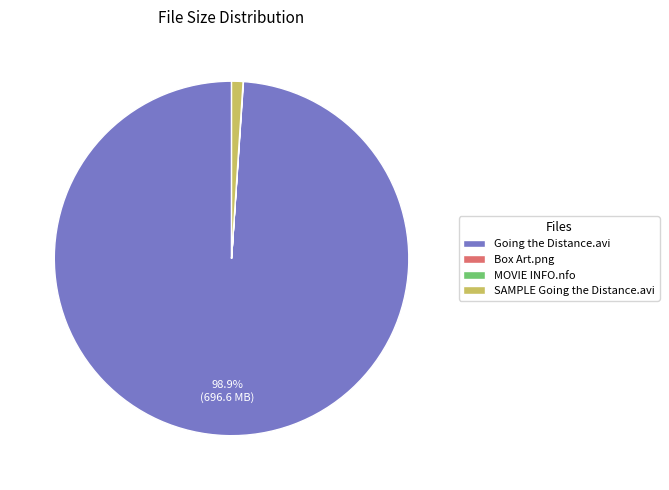

Combined, do Going the Distance.avi and SAMPLE Going the Distance.avi account for over 50%?

Yes